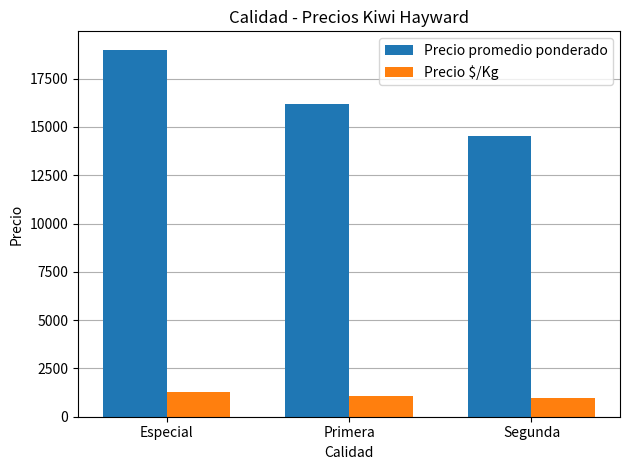

Which series has the largest total across all categories?

Precio promedio ponderado